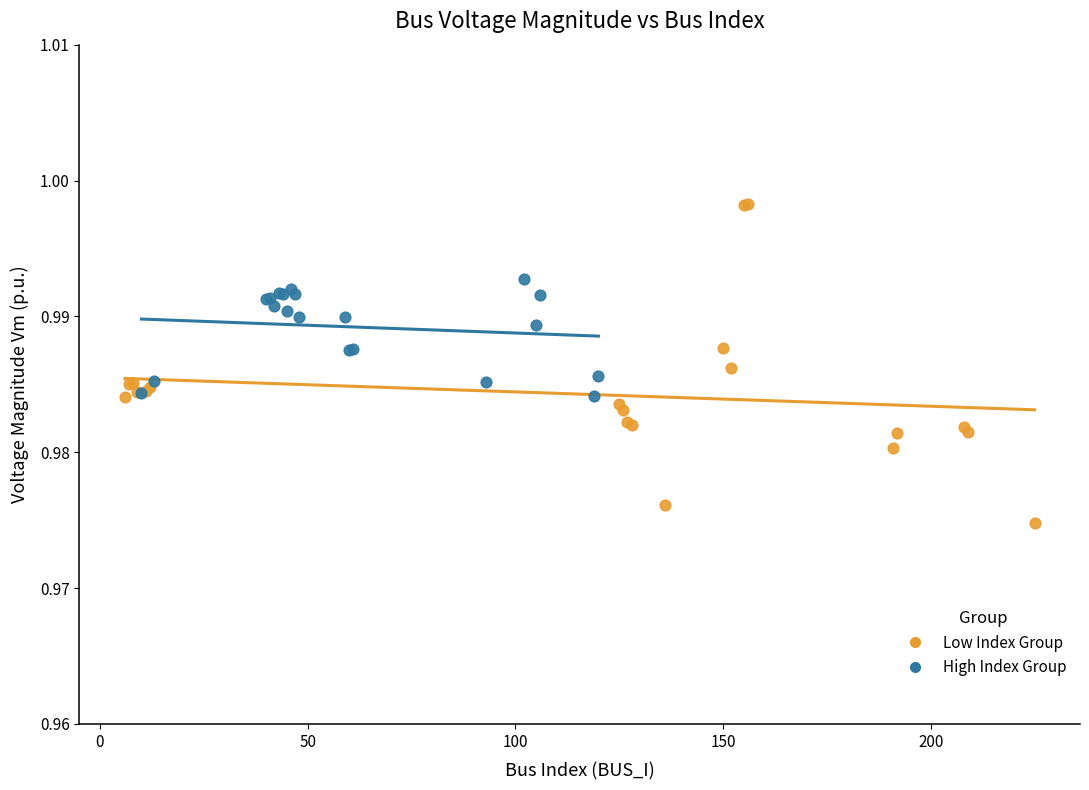

Which series contains the lowest Y value?

Low Index Group